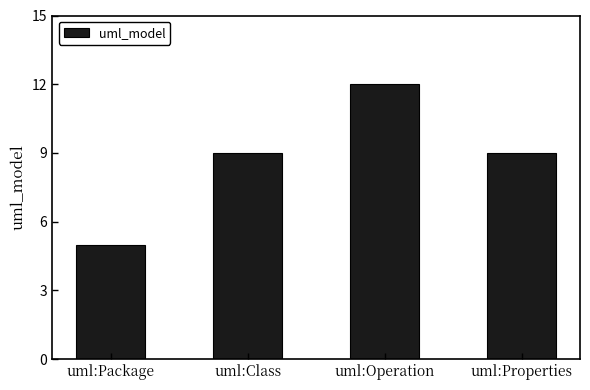

What is the change in value from uml:Operation to uml:Properties?

-3